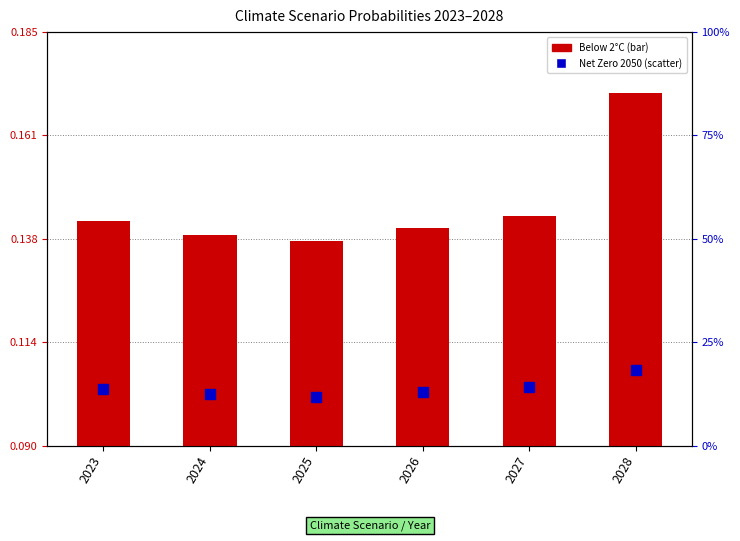

At which category is the sum across all series the highest?

2028